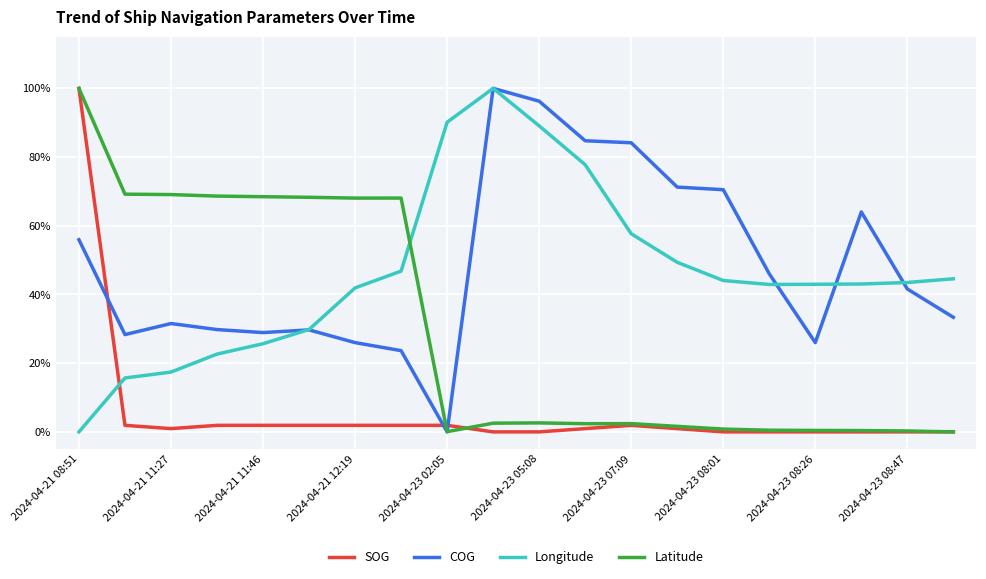

True or false: SOG and COG intersect in this chart.

True